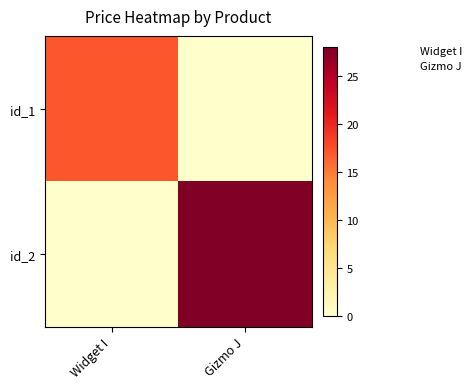

Reading left to right, what are all the values shown in this chart?

id_1: Widget I=17.0	Gizmo J=0.0
id_2: Widget I=0.0	Gizmo J=28.0